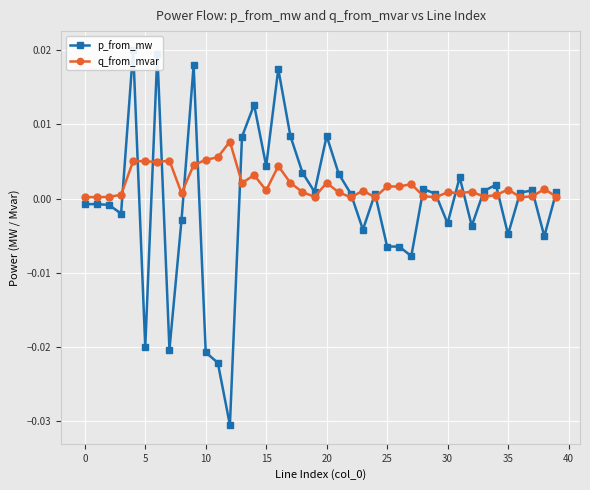

The value of p_from_mw at 25 is -0.0. True or false?

False